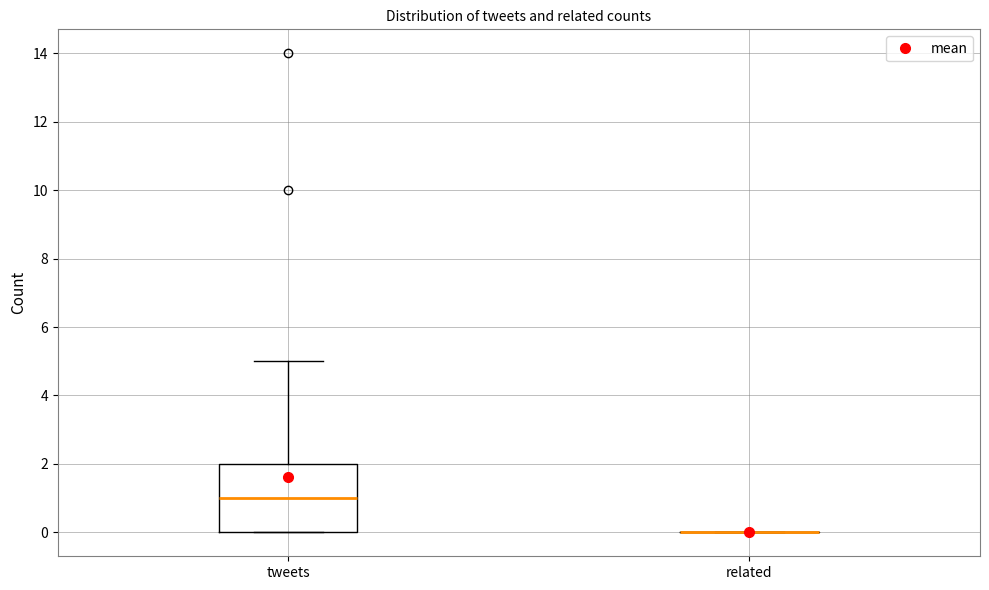

Which box is the tallest, from its lower edge to its upper edge?

tweets